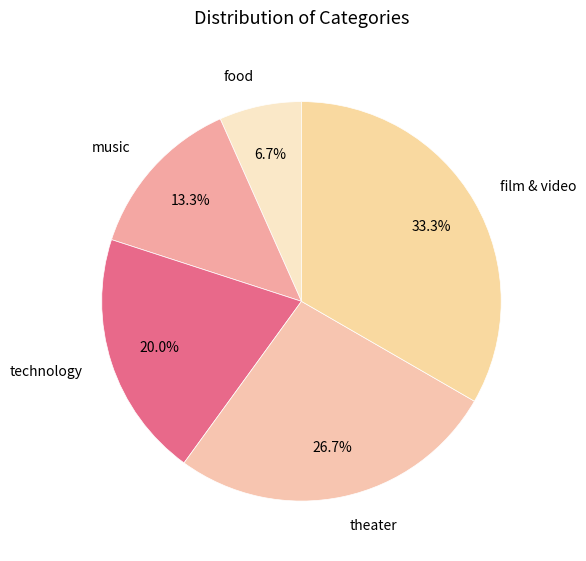

Rank the categories by value from lowest to highest.

food, music, technology, theater, film & video